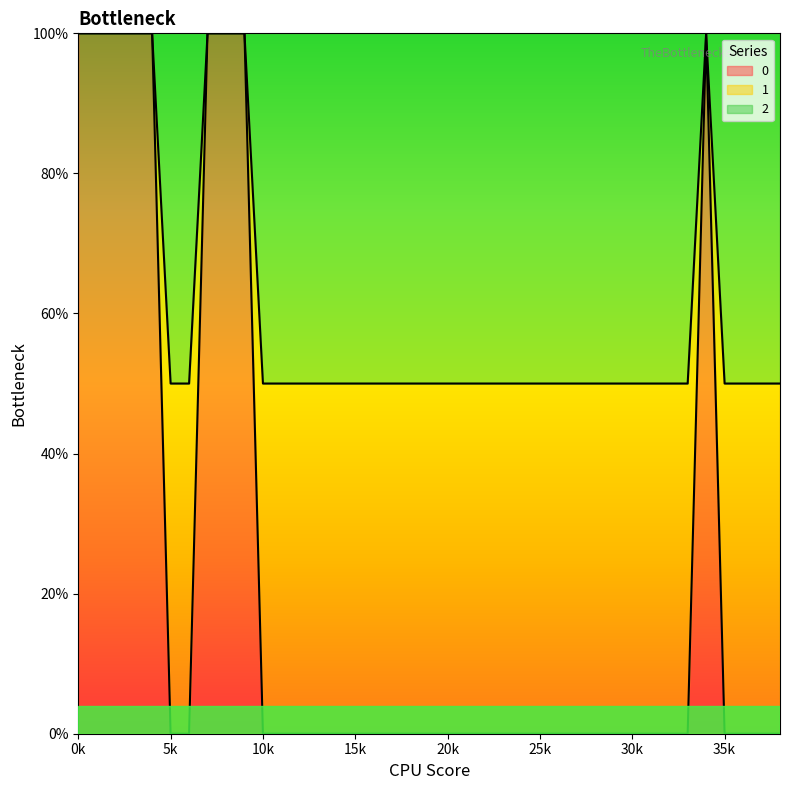

Between 4 and 22, which series saw the biggest shift?

1